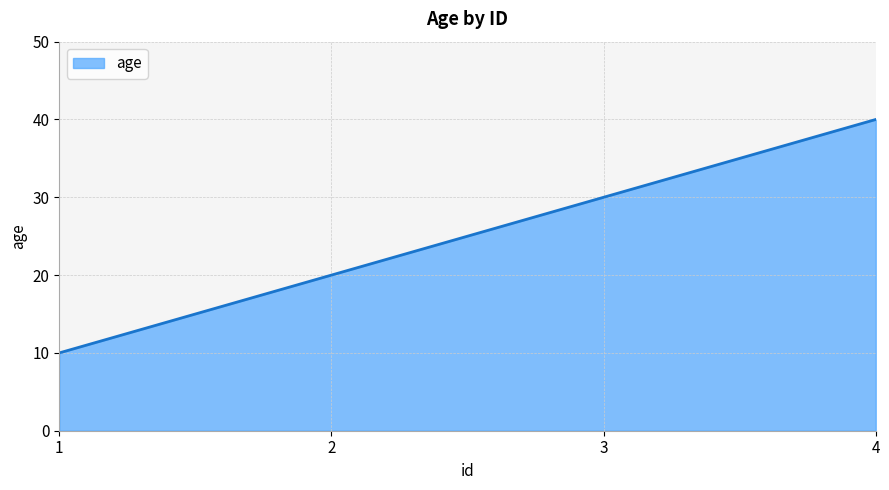

What is the average value?

25